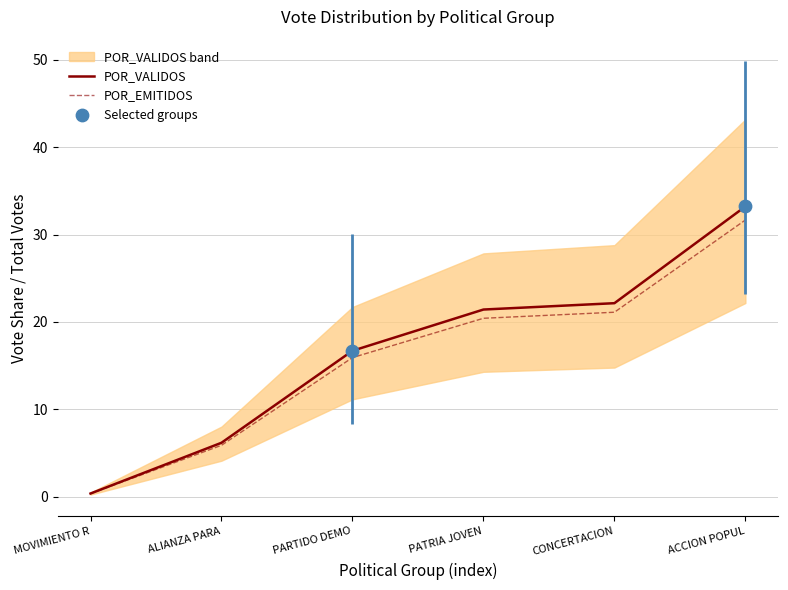

Which series has the widest spread of Y values?

POR_VALIDOS